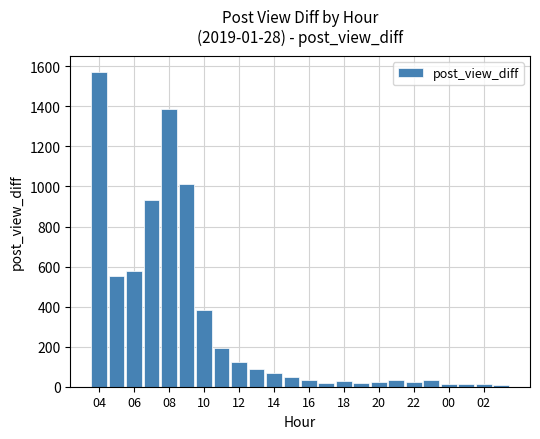

What is the maximum value shown in the chart?

1574